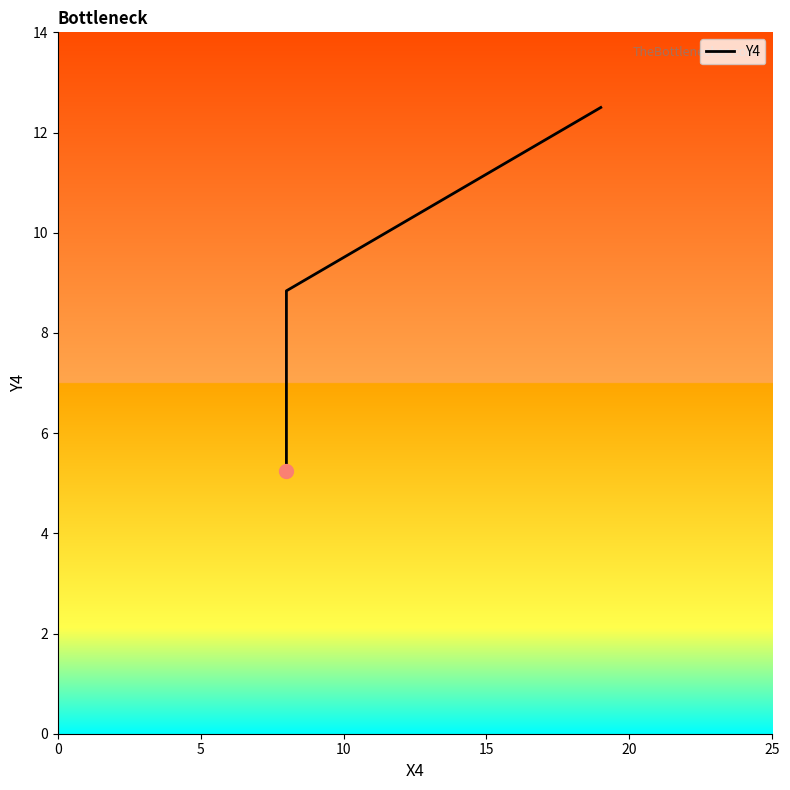

True or false: the data has more than 0 interior local peaks.

False